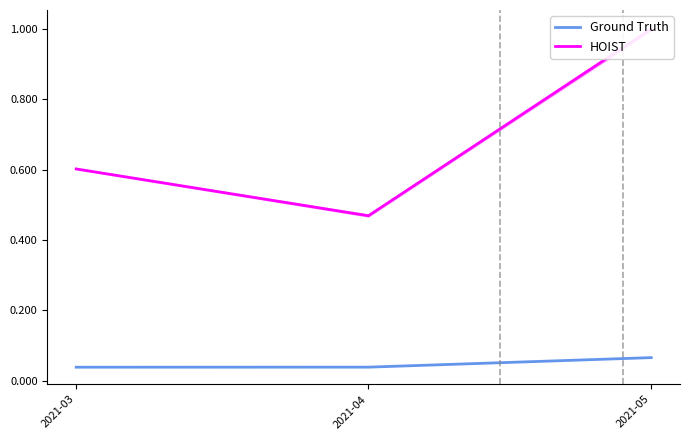

List the series in order of their peak value, highest first.

HOIST, Ground Truth